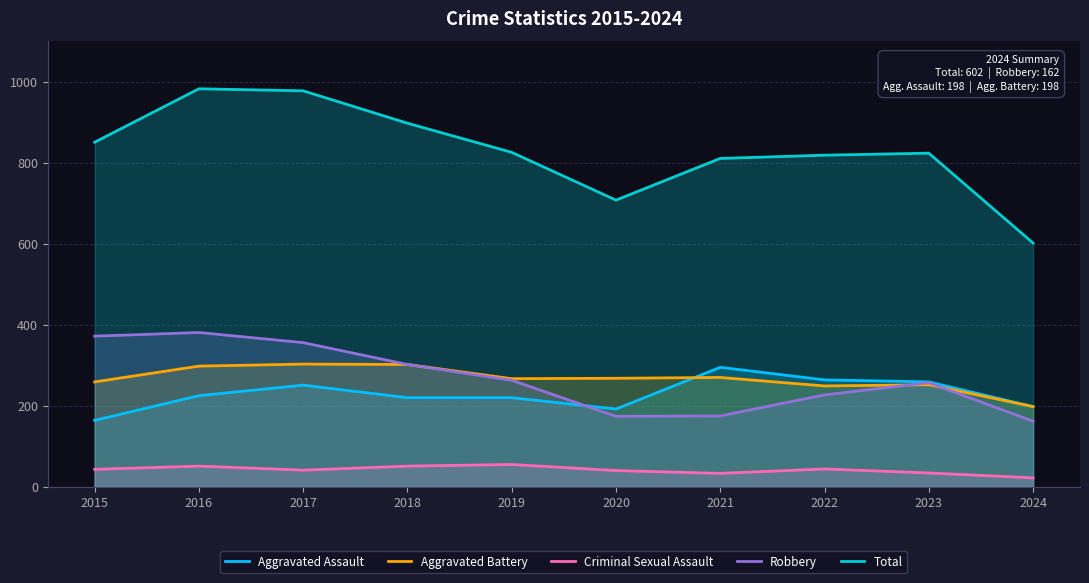

Reading left to right, what are all the values shown in this chart?

Aggravated Assault: 164	225	251	220	220	192	295	264	259	198
Aggravated Battery: 259	298	303	302	267	268	270	249	252	198
Criminal Sexual Assault: 43	51	41	51	55	40	33	44	34	22
Robbery: 372	381	356	302	263	174	175	227	257	162
Total: 851	983	978	898	826	708	811	819	824	602